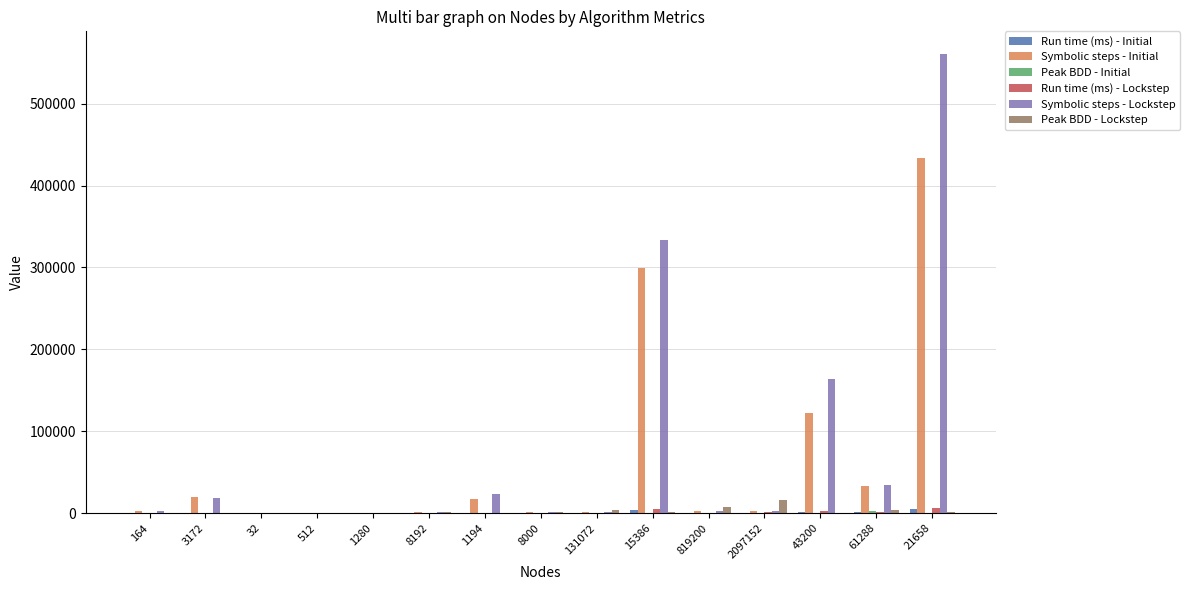

What is the greatest value displayed?

560369